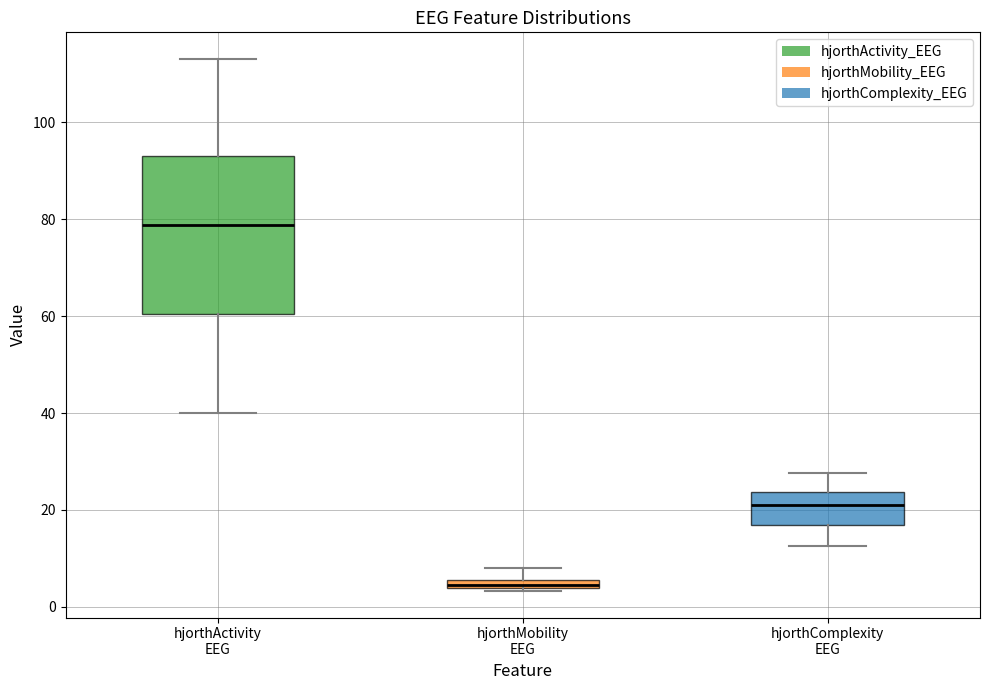

Which box's median line is the lowest?

hjorthMobility EEG